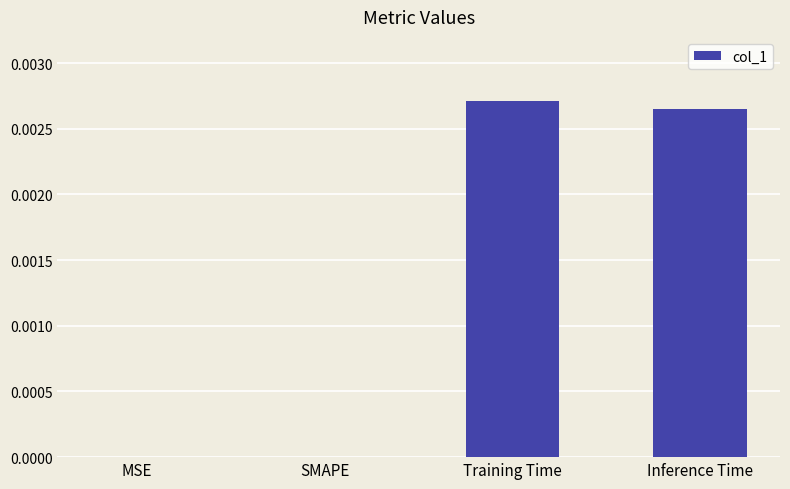

Between Inference Time and MSE, which is larger?

Inference Time